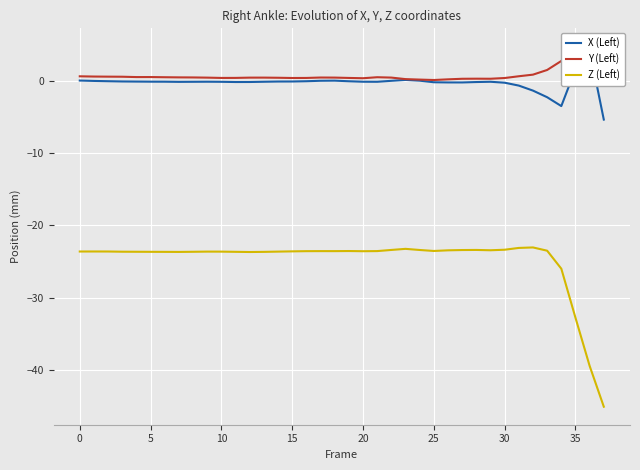

After their last crossing, which series has the higher values: Y (Left) or X (Left)?

Y (Left)